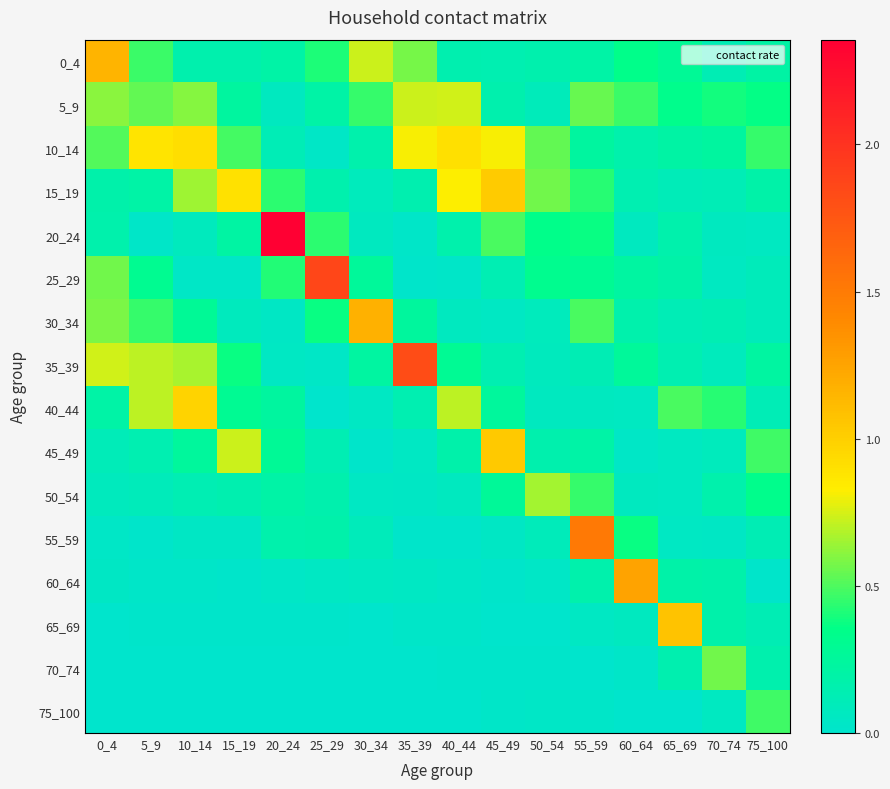

Which series changed the most between 25_29 and 60_64?

25_29